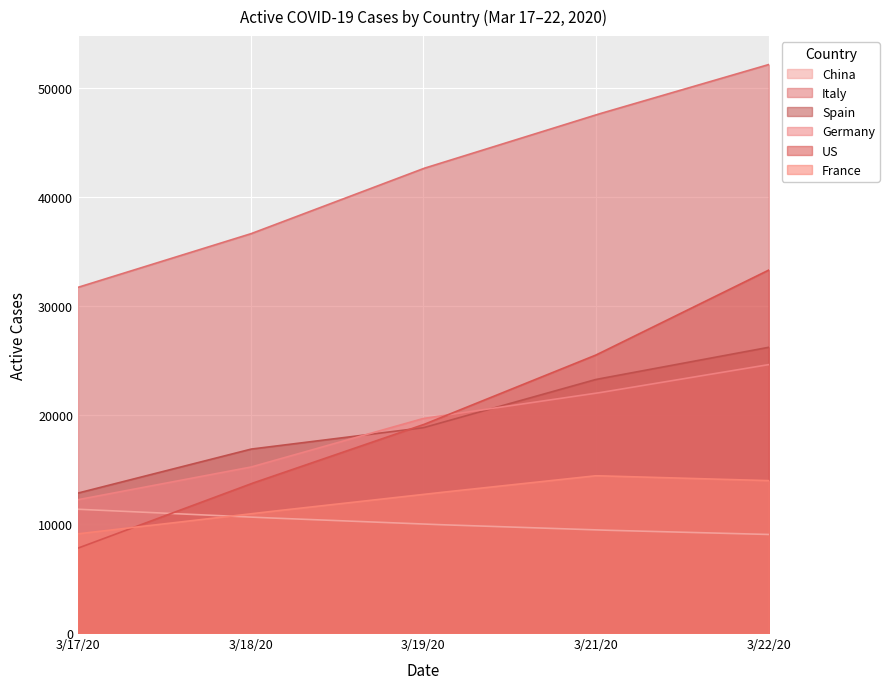

True or false: Italy has a value of 52114 at 3/22/20.

True